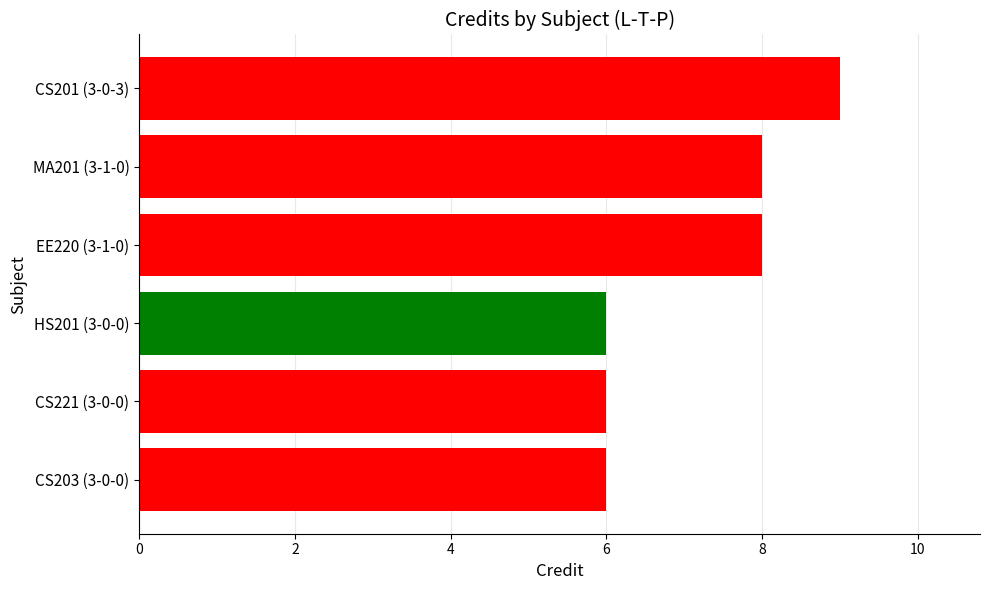

The chart shows a value of 10 at HS201 (3-0-0). True or false?

False